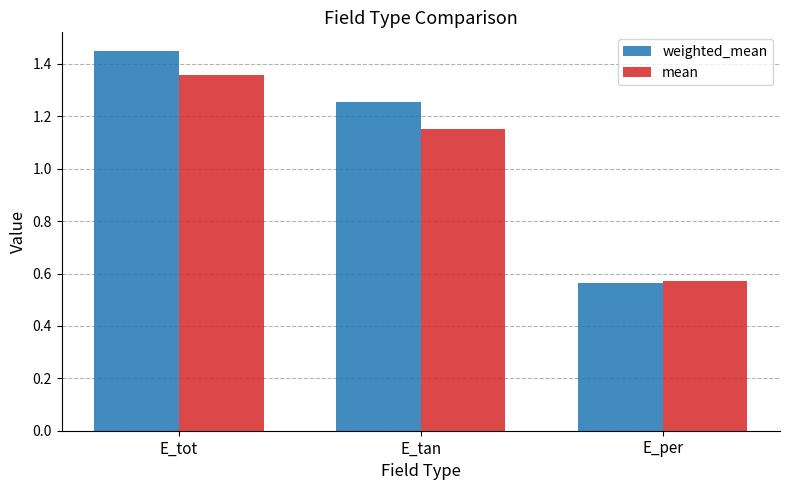

What is the difference between the weighted_mean values at E_per and E_tan?

0.7